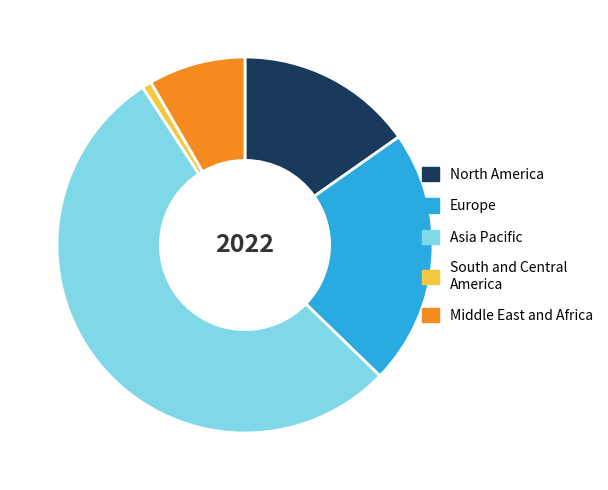

The Asia Pacific slice represents 45% of the pie. True or false?

False